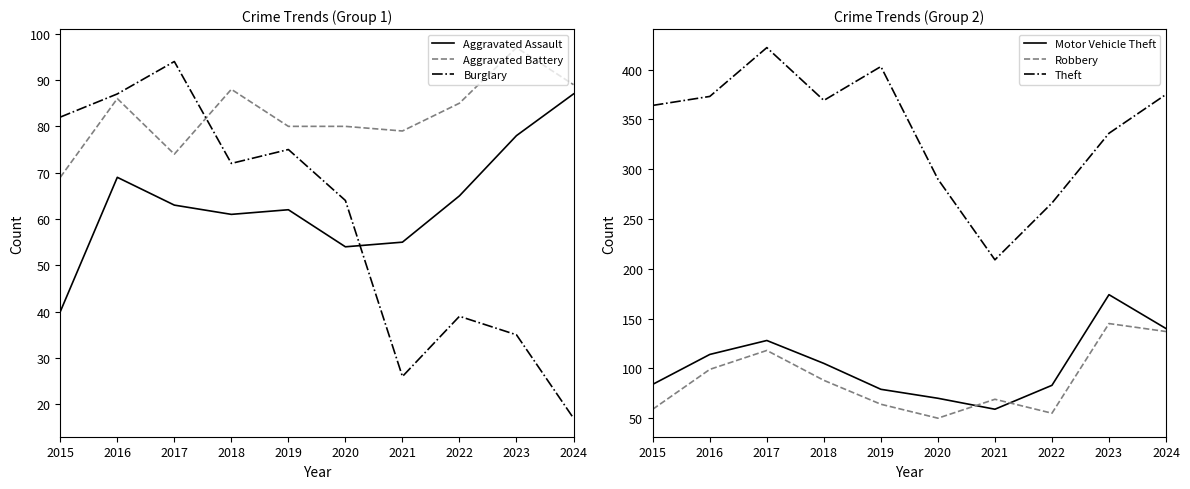

What is the value of the Theft point at the 4th from the left?

369